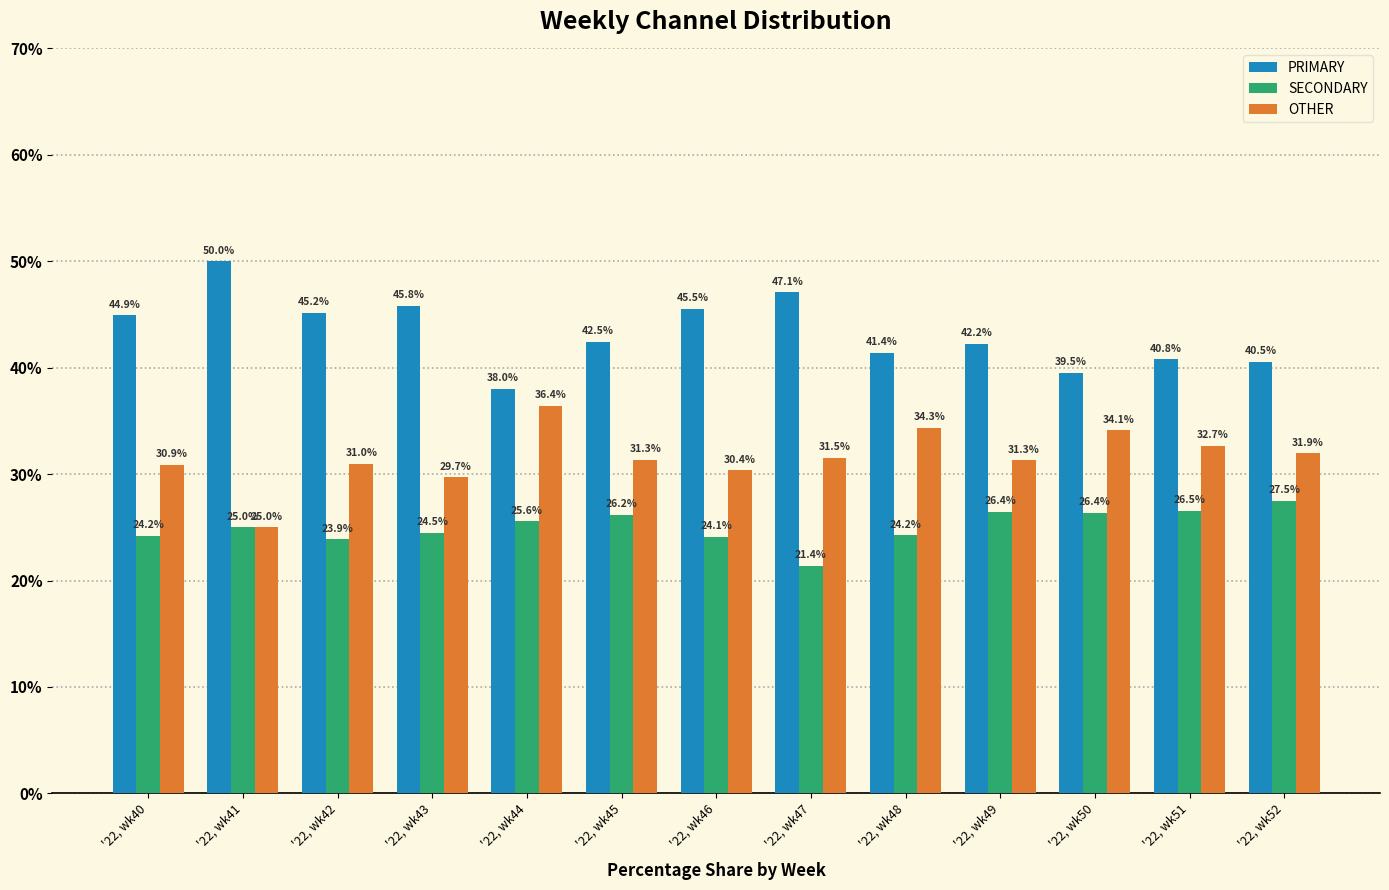

What is the value of the SECONDARY bar at the 2nd from the left?

25.0